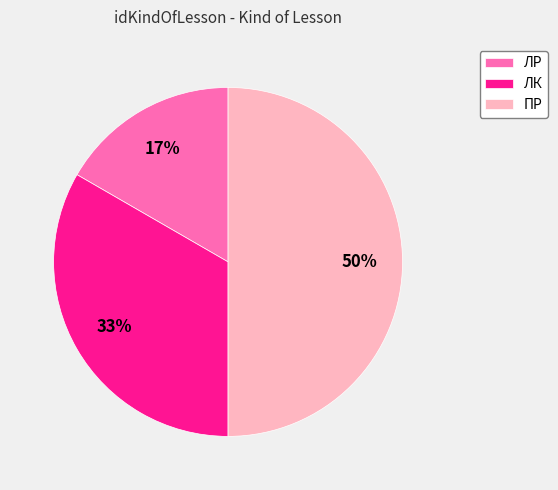

What percentage is the ЛК slice, to the nearest percent?

33%